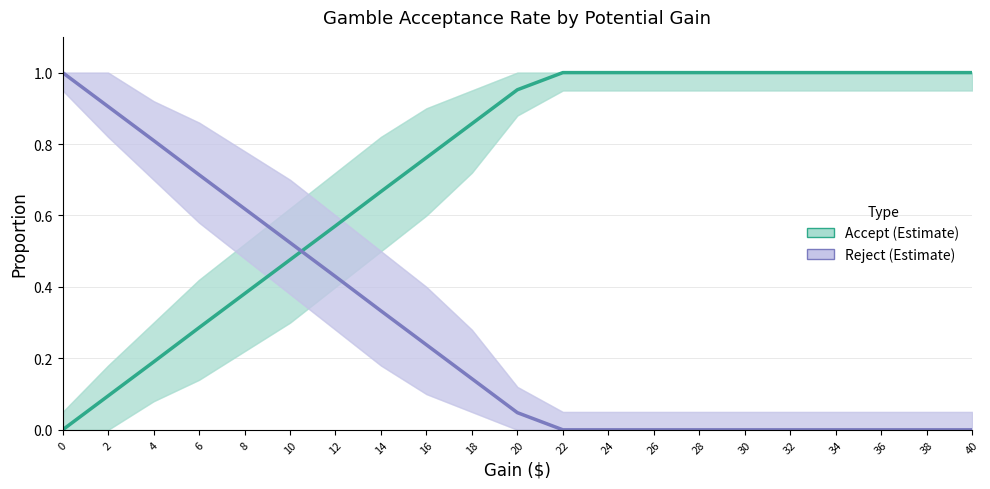

Reading left to right, list all the values displayed in this chart.

Accept (Estimate): 0.0	0.1	0.2	0.3	0.4	0.5	0.6	0.7	0.8	0.9	1.0	1.0	1.0	1.0	1.0	1.0	1.0	1.0	1.0	1.0	1.0
Reject (Estimate): 1.0	0.9	0.8	0.7	0.6	0.5	0.4	0.3	0.2	0.1	0.0	0.0	0.0	0.0	0.0	0.0	0.0	0.0	0.0	0.0	0.0